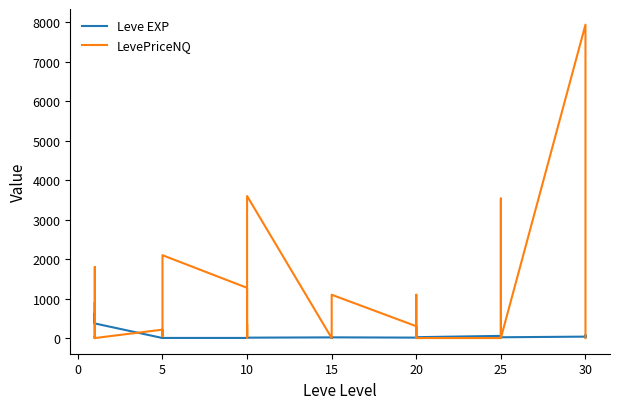

How many intersections are there between LevePriceNQ and Leve EXP?

15